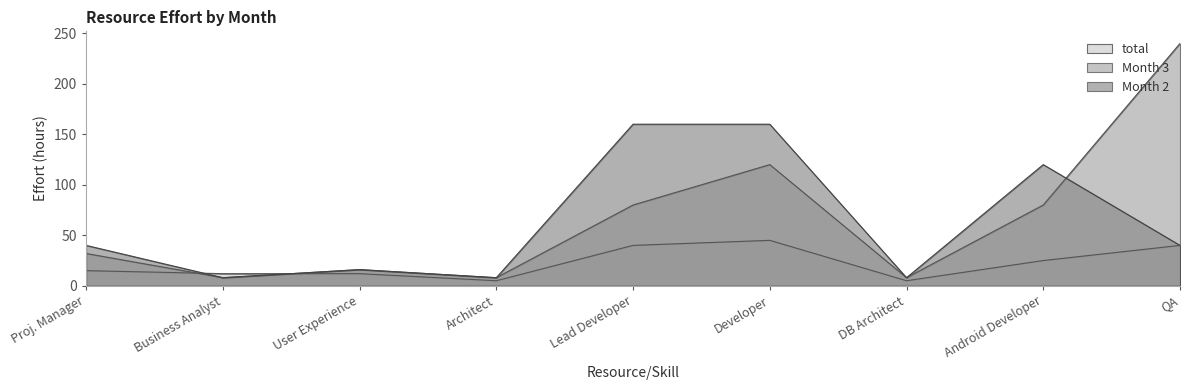

How many times do Month 3 and total cross each other?

2